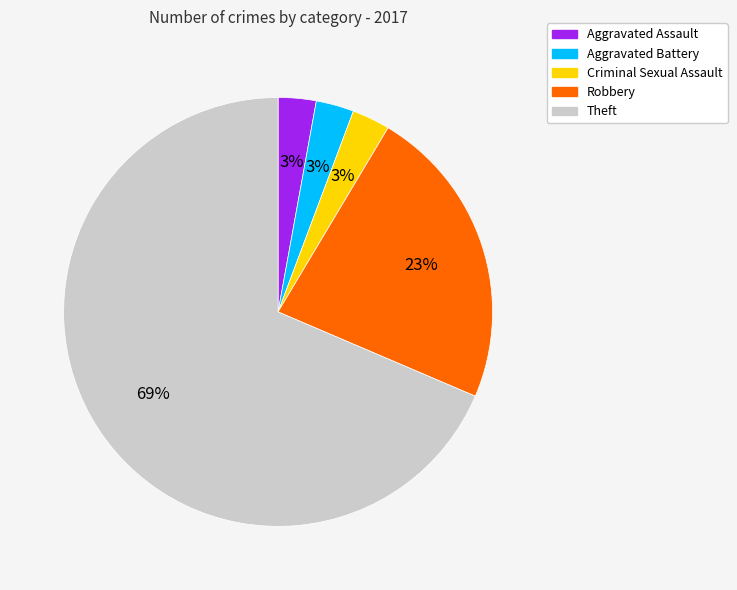

Does Aggravated Battery account for over 50% of the chart?

No